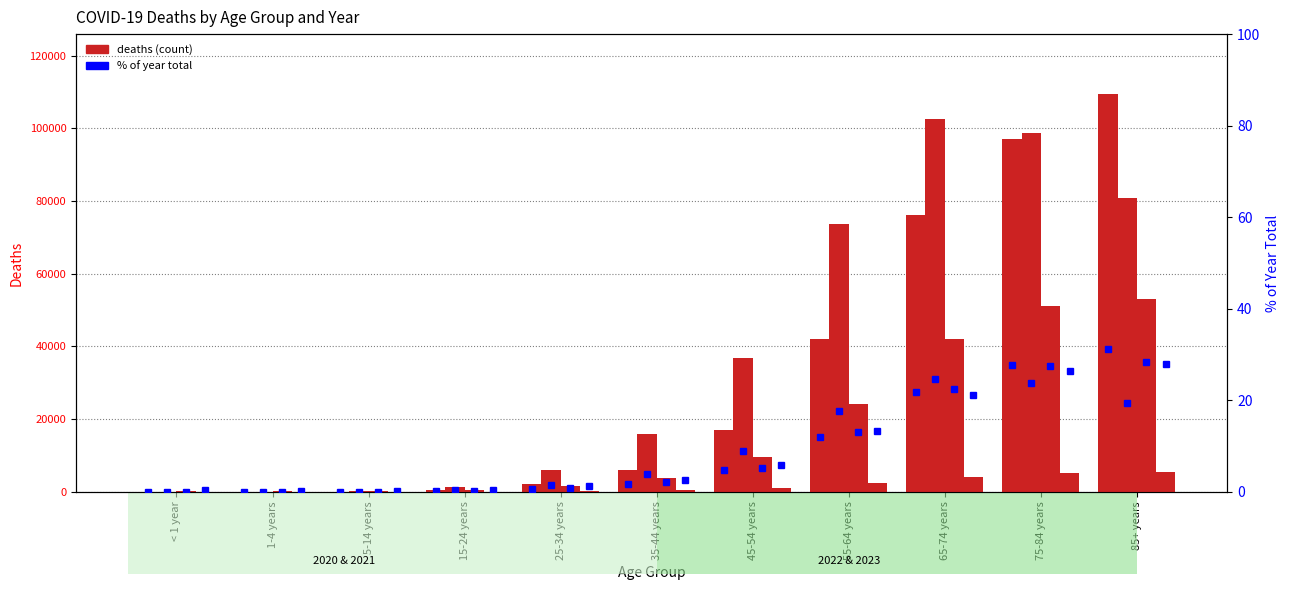

What is the total value across all series at 5-14 years?

372